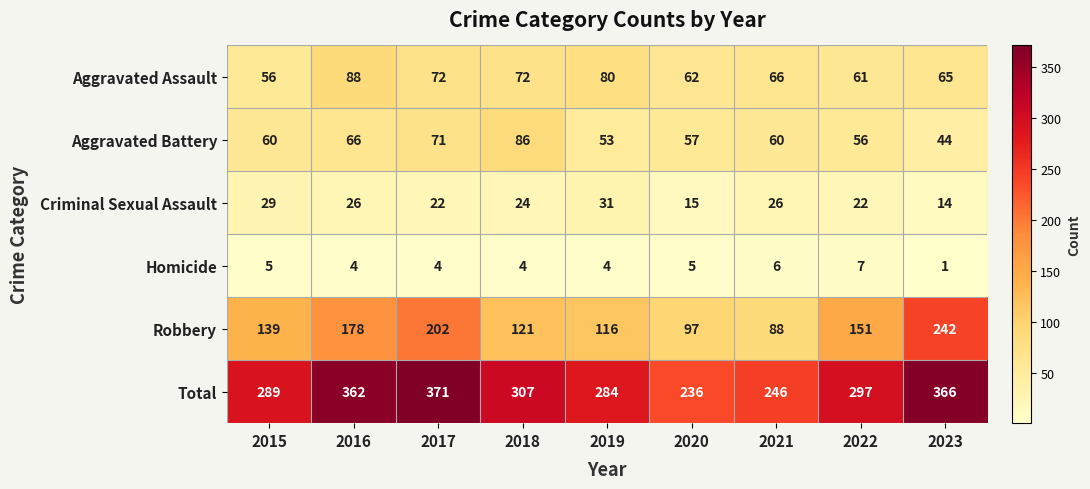

Which series changed the most between 2017 and 2021?

Total